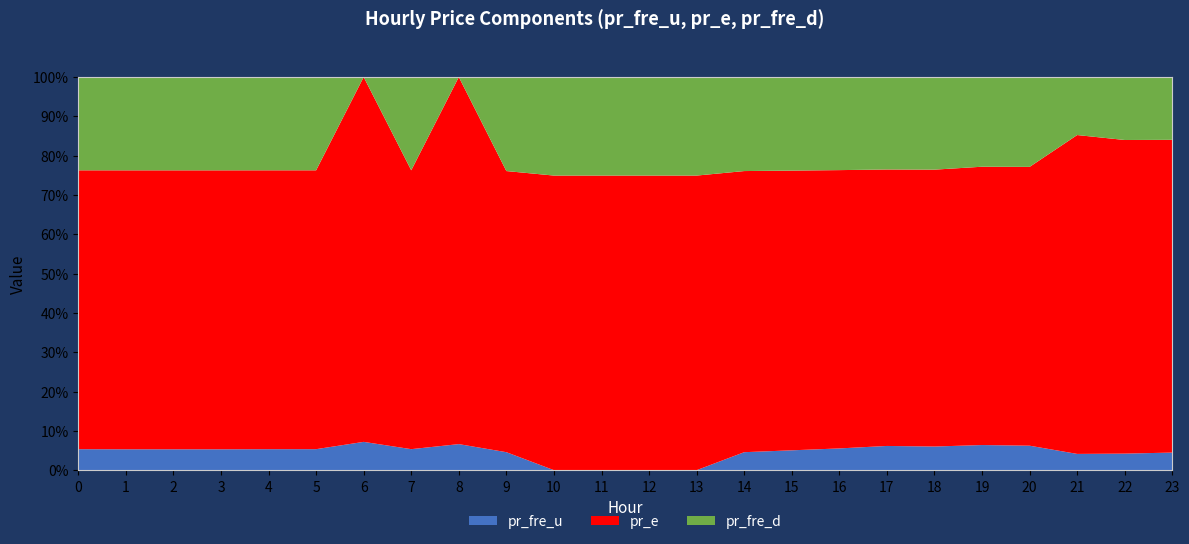

What is the maximum value for pr_fre_u?

7.2